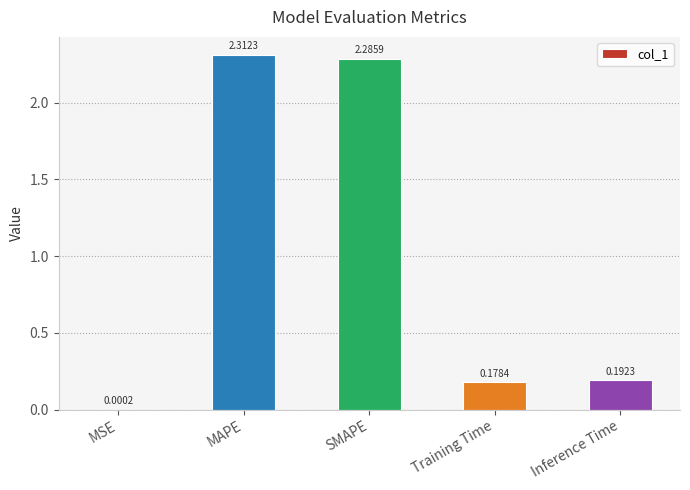

What is the average value?

1.0